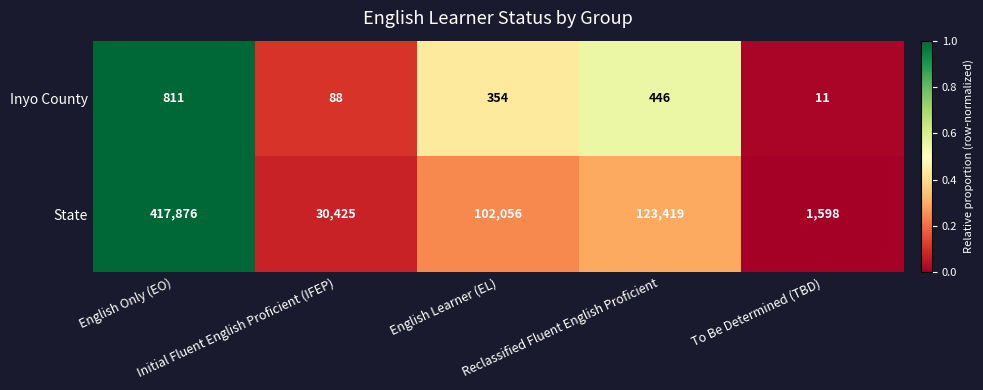

Rank the series by their maximum value, from highest to lowest.

State, Inyo County